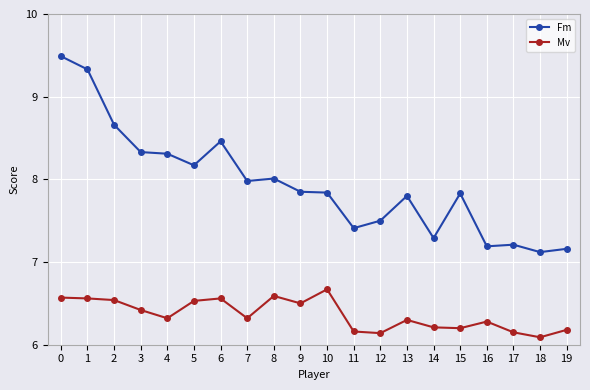

True or false: Mv has more than 0 points higher than both neighbors.

True